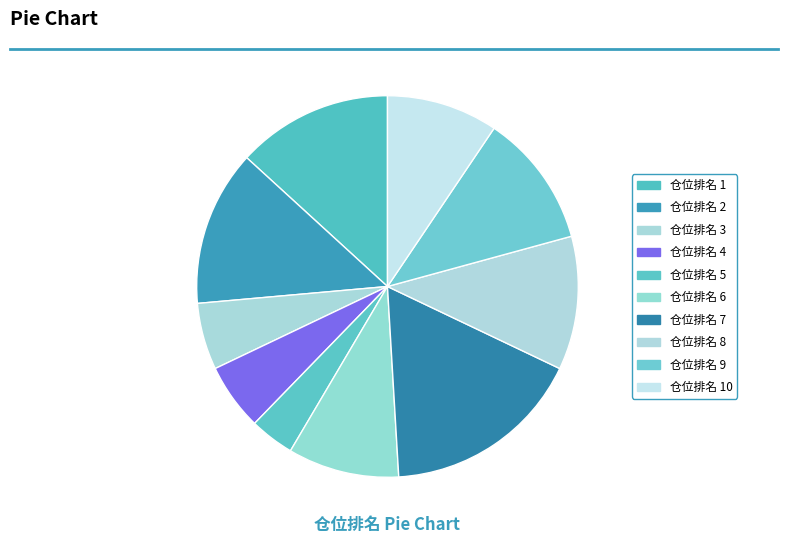

How many slices are in this pie chart?

10